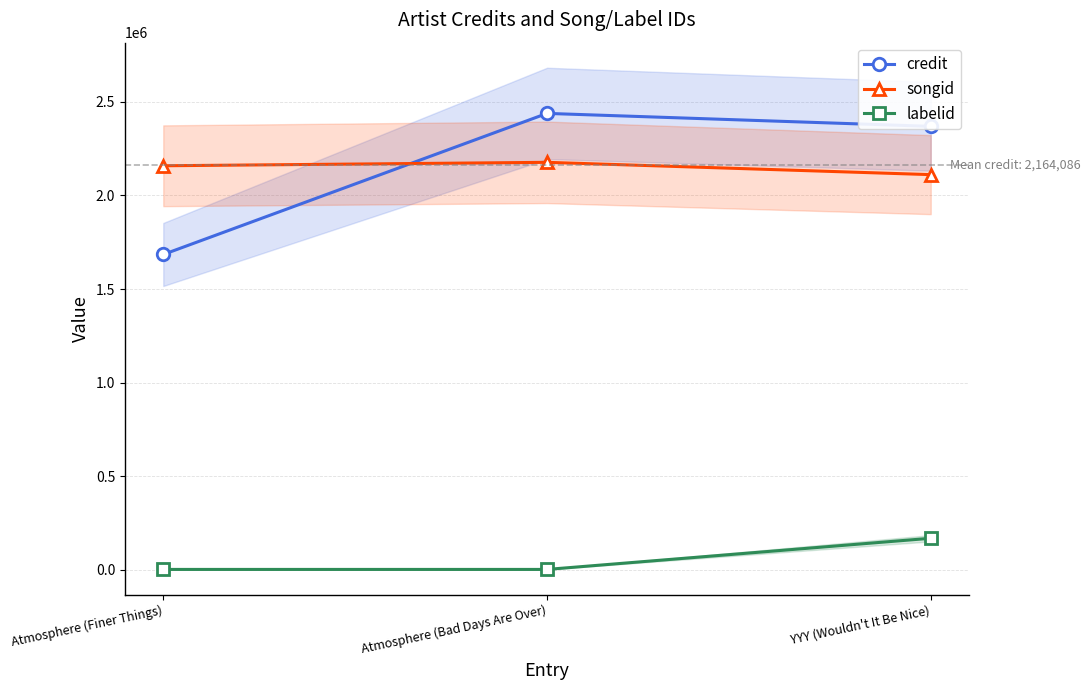

At which label is credit closest to 2061542?

YYY (Wouldn't It Be Nice)